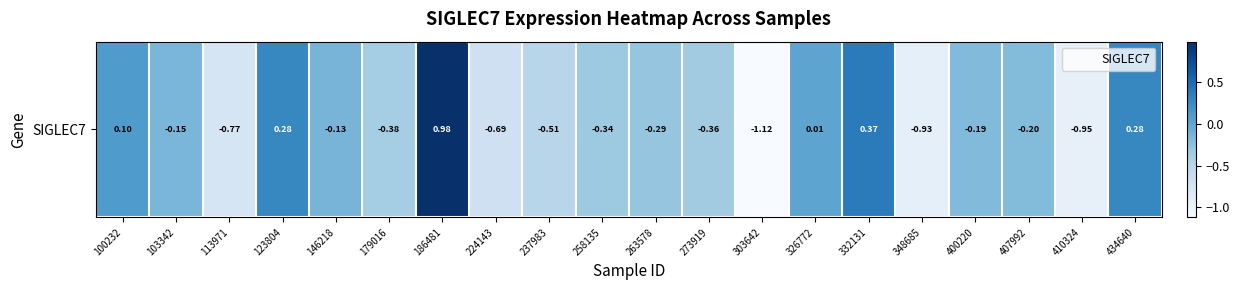

What is the approximate value at 258135?

-0.3